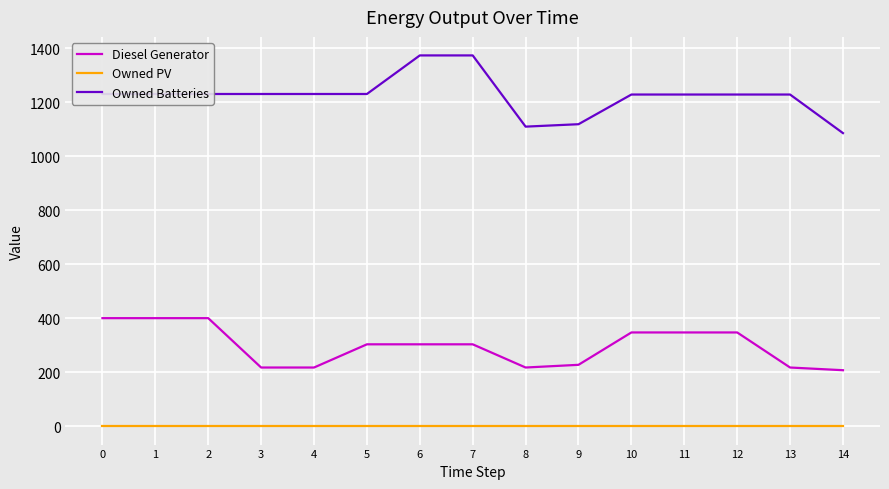

True or false: Owned PV and Owned Batteries cross at least once.

False